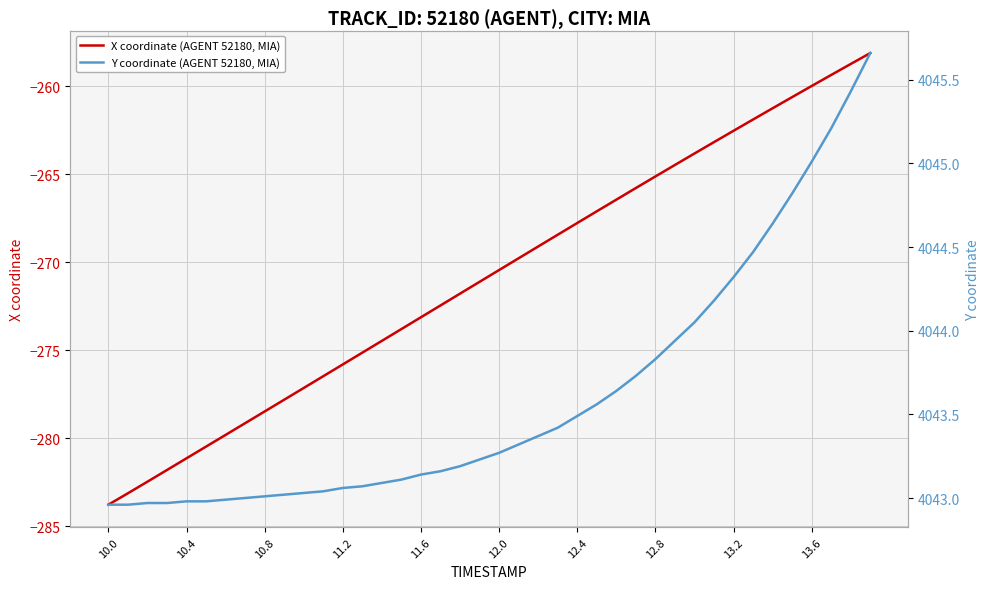

The X coordinate (AGENT 52180, MIA) series shows -104.7 at 12.0. True or false?

False